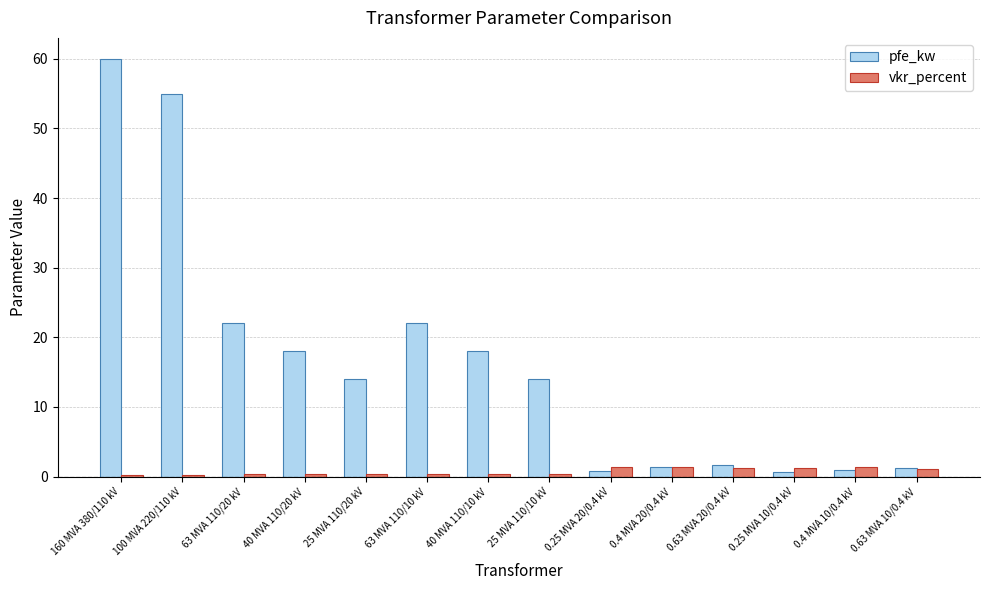

What position from the left is 0.25 MVA 10/0.4 kV?

12